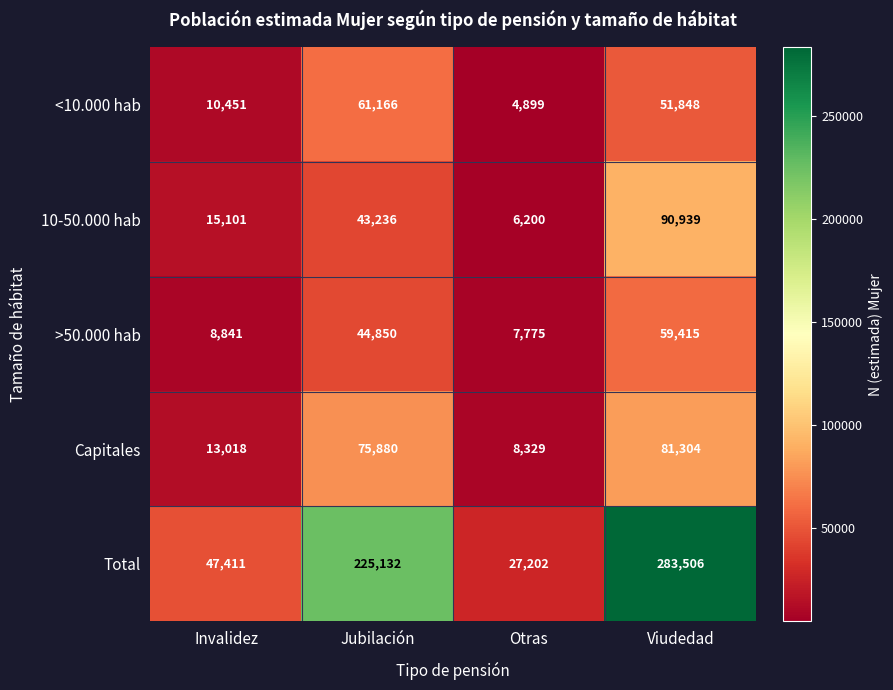

The <10.000 hab series shows 74486 at Viudedad. True or false?

False